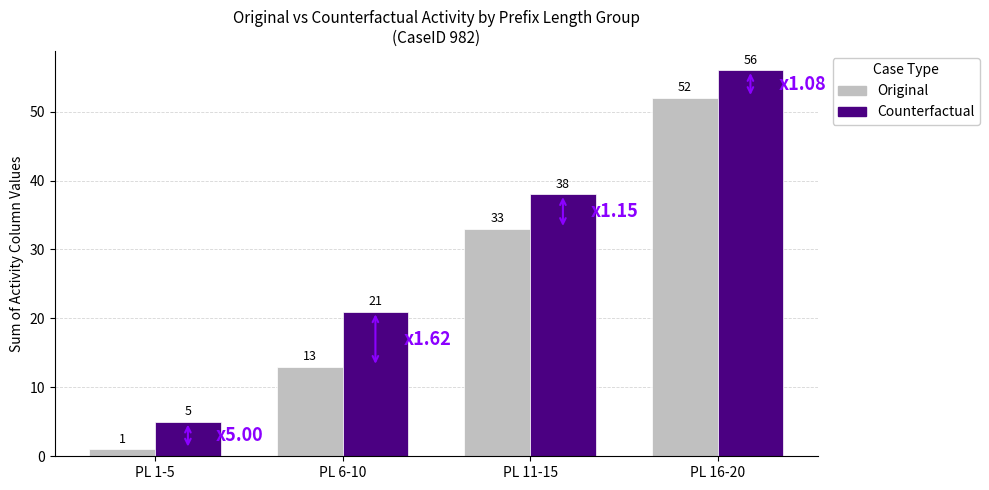

What is the average value of the Original series?

25